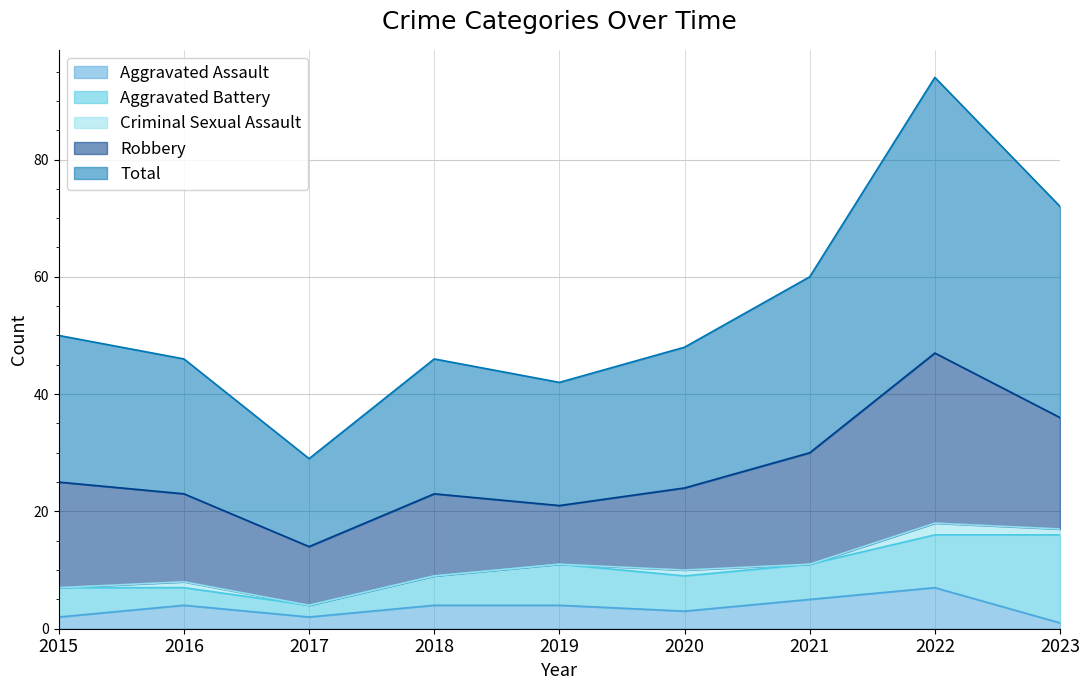

Rank the categories by Total value from highest to lowest.

2022, 2023, 2021, 2015, 2020, 2016, 2018, 2019, 2017